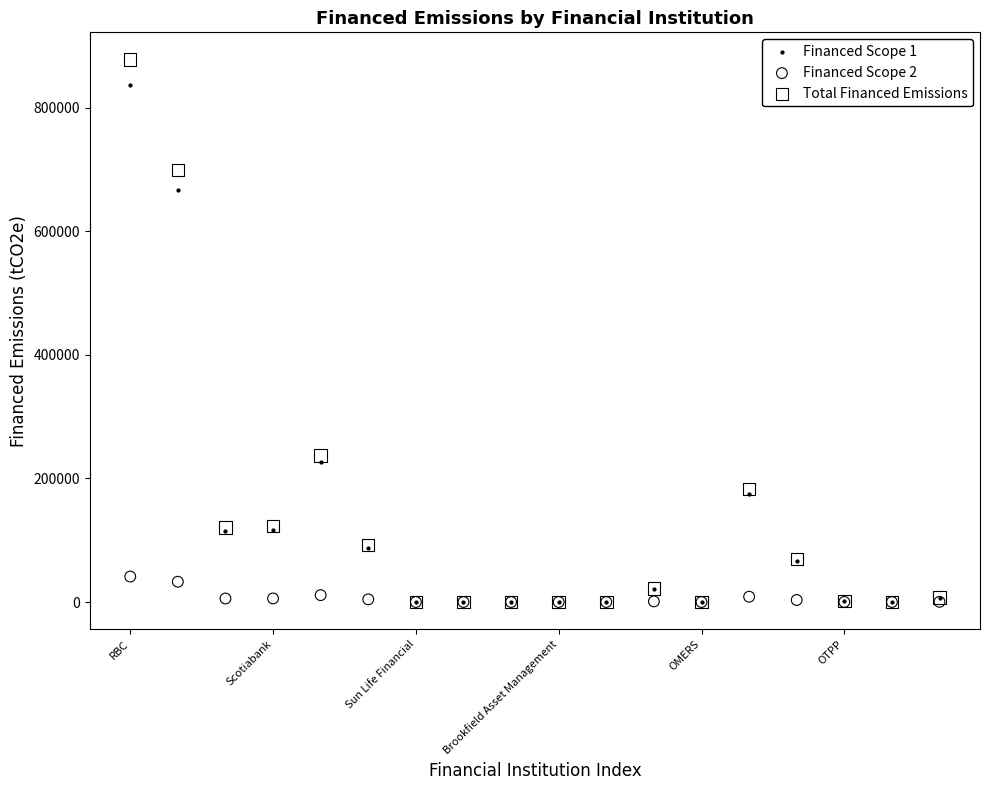

Across all series, what Y value is closest to 439130?

237509.6